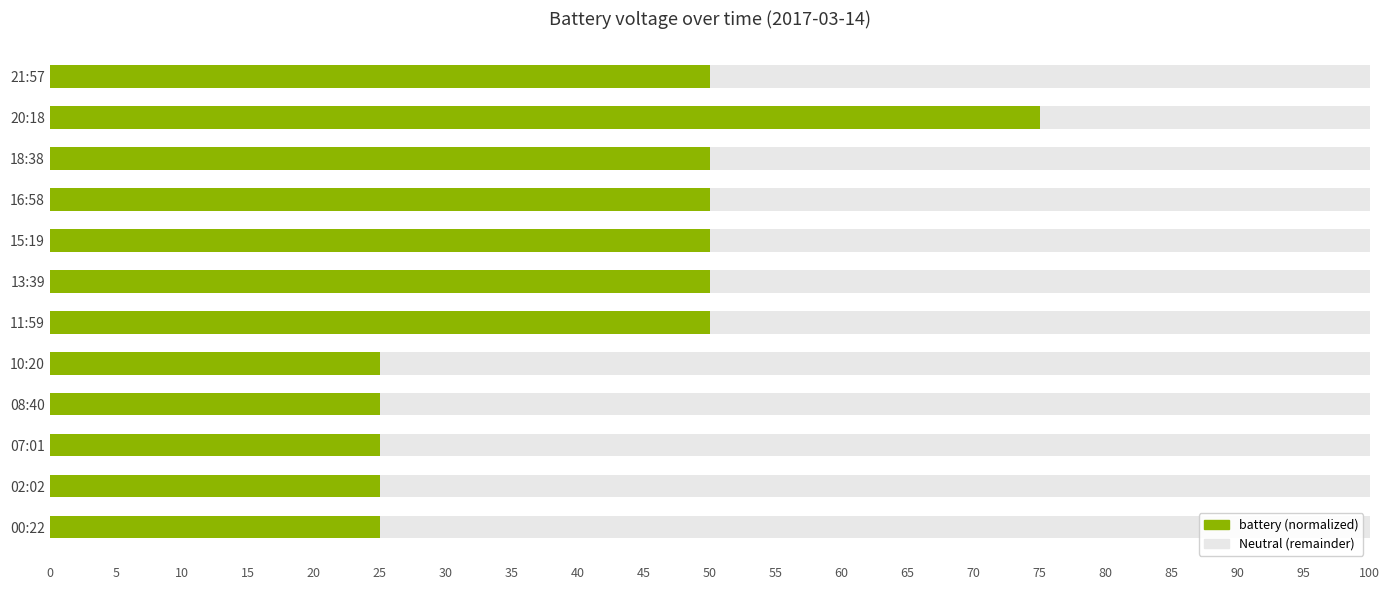

True or false: Neutral has a value of 0.3 at 40.

False